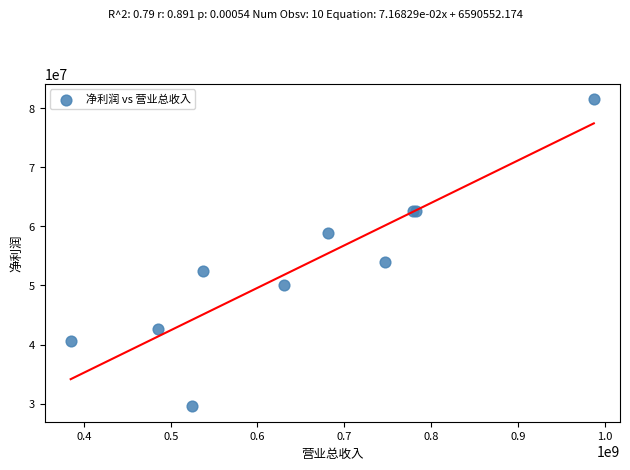

What Y value in the scatter plot is closest to 55529133?

53959802.1